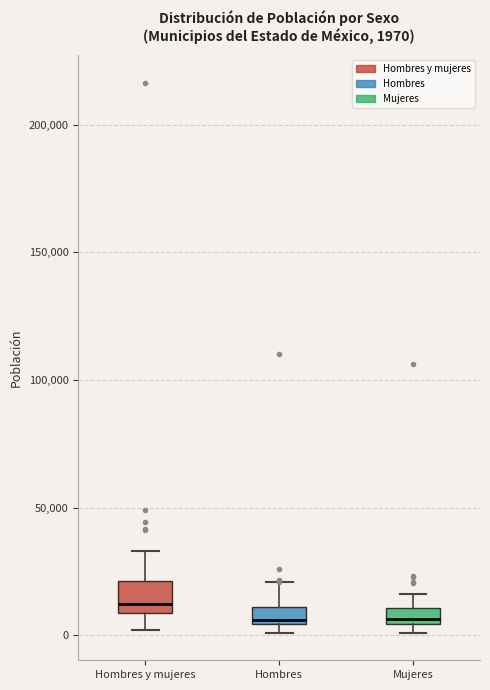

Comparing the boxes themselves (not the whiskers), which one is the tallest?

Hombres y mujeres